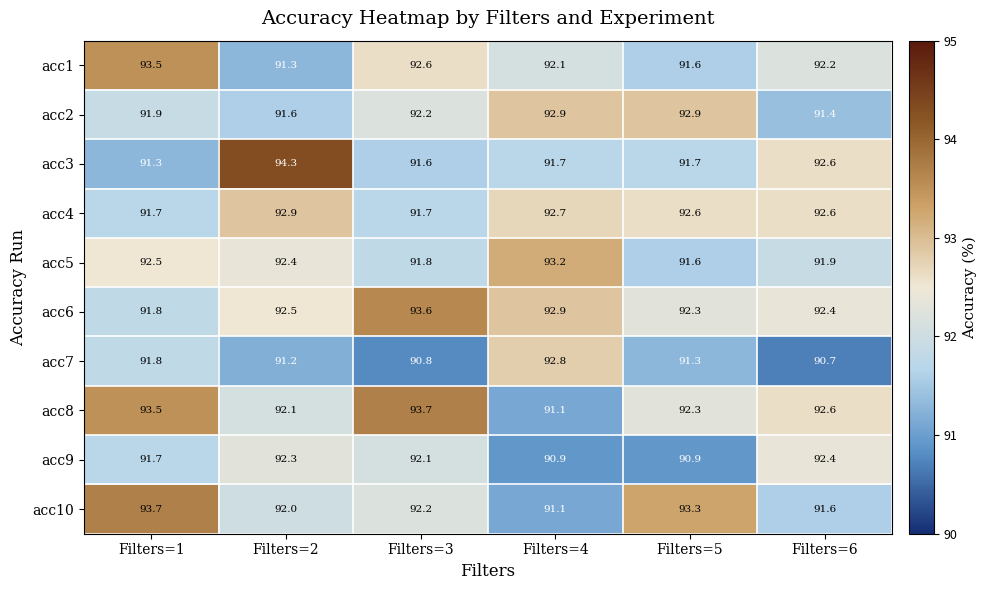

At Filters=2, list the series in order from largest to smallest.

acc3, acc4, acc6, acc5, acc9, acc8, acc10, acc2, acc1, acc7